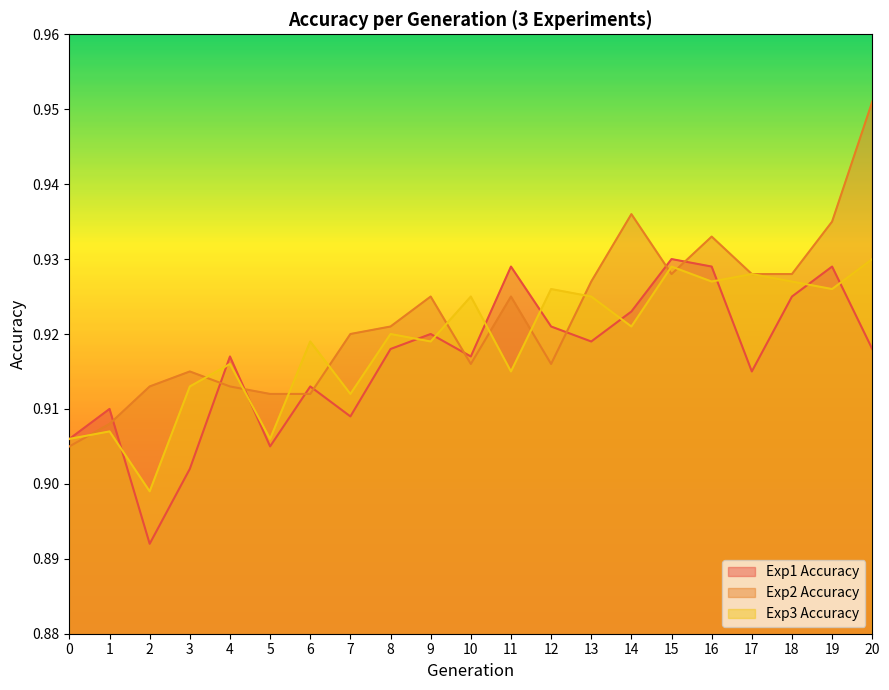

At how many categories does at least one series exceed 0?

21